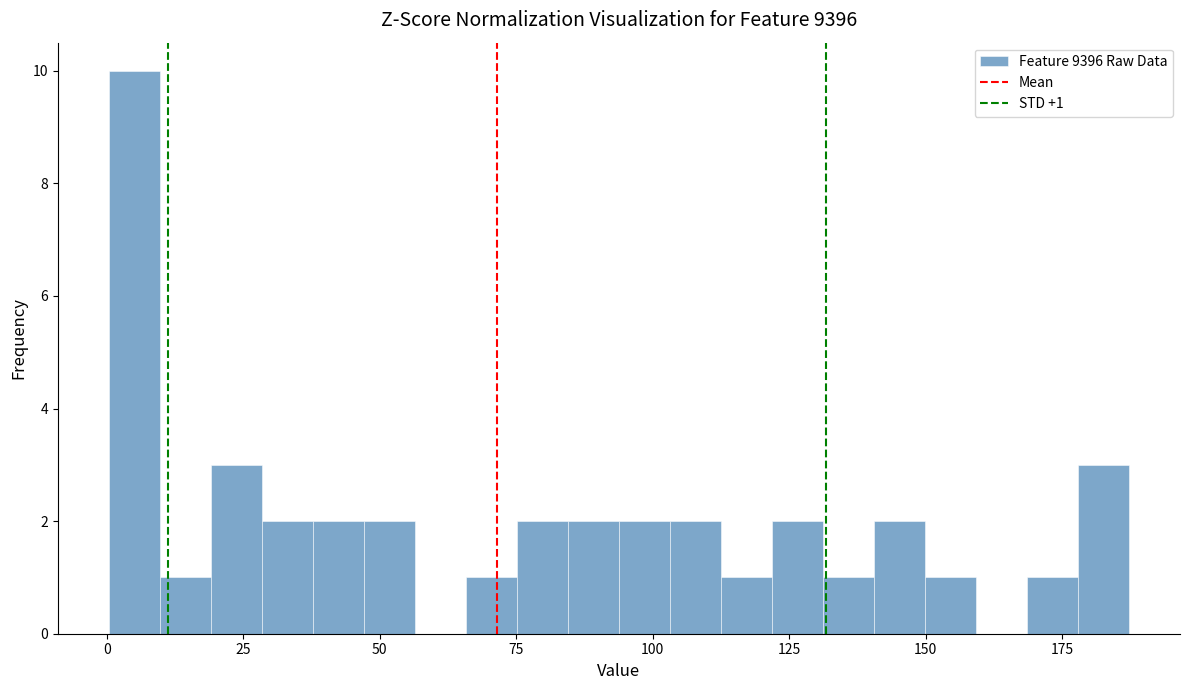

Around what value on the x-axis is the tallest bar? Give the approximate position of its centre, as read against the axis.

5